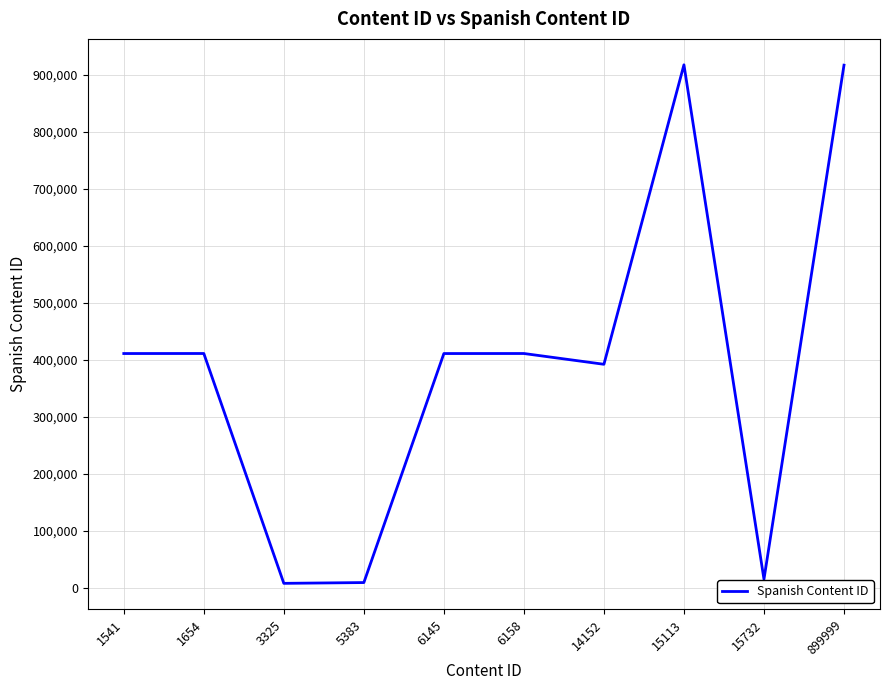

Approximately how many times larger is the value at 14152 compared to 899999?

0.4